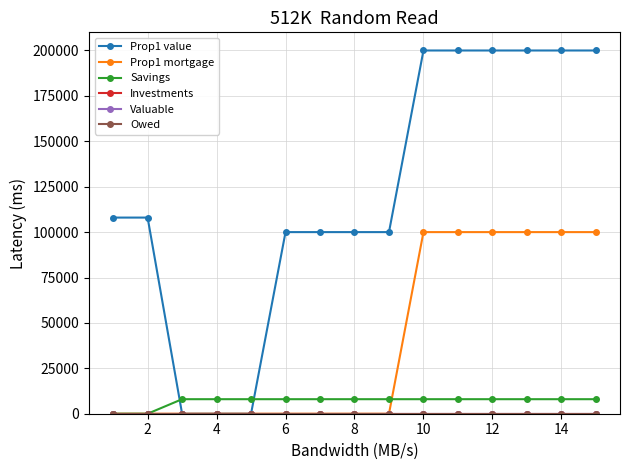

True or false: Savings and Prop1 value cross at least once.

True